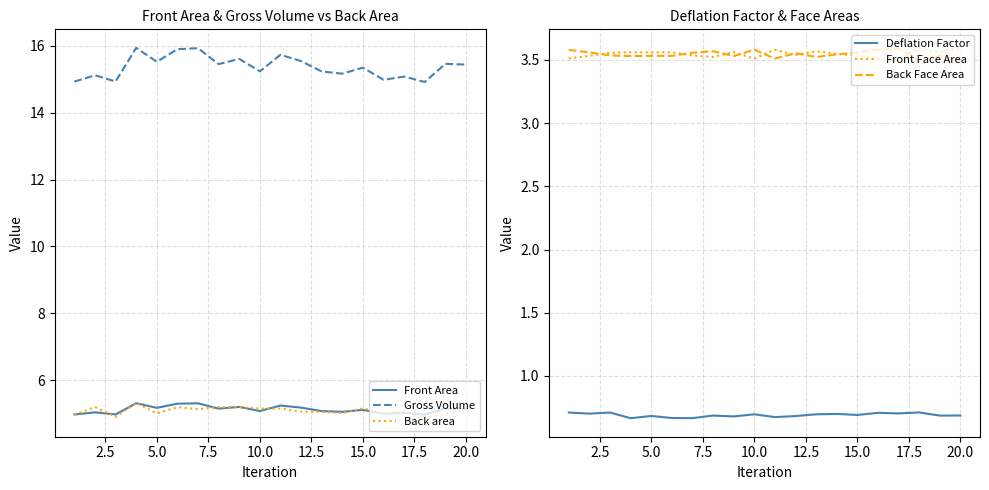

Reading right to left, transcribe all the data shown in this chart.

Front Area: 5.1	5.2	5.0	5.0	5.0	5.1	5.1	5.1	5.2	5.2	5.1	5.2	5.1	5.3	5.3	5.2	5.3	5.0	5.0	5.0
Gross Volume: 15.4	15.5	14.9	15.1	15.0	15.3	15.2	15.2	15.5	15.7	15.2	15.6	15.4	15.9	15.9	15.5	15.9	14.9	15.1	14.9
Back area: 5.1	5.0	4.9	5.1	5.0	5.2	5.0	5.1	5.1	5.2	5.2	5.2	5.2	5.1	5.2	5.0	5.3	4.9	5.2	5.0
Deflation Factor: 0.7	0.7	0.7	0.7	0.7	0.7	0.7	0.7	0.7	0.7	0.7	0.7	0.7	0.7	0.7	0.7	0.7	0.7	0.7	0.7
Front Face Area: 3.6	3.6	3.6	3.5	3.5	3.5	3.5	3.6	3.5	3.6	3.5	3.6	3.5	3.5	3.6	3.6	3.6	3.6	3.5	3.5
Back Face Area: 3.5	3.5	3.5	3.6	3.6	3.6	3.5	3.5	3.6	3.5	3.6	3.5	3.6	3.6	3.5	3.5	3.5	3.5	3.6	3.6